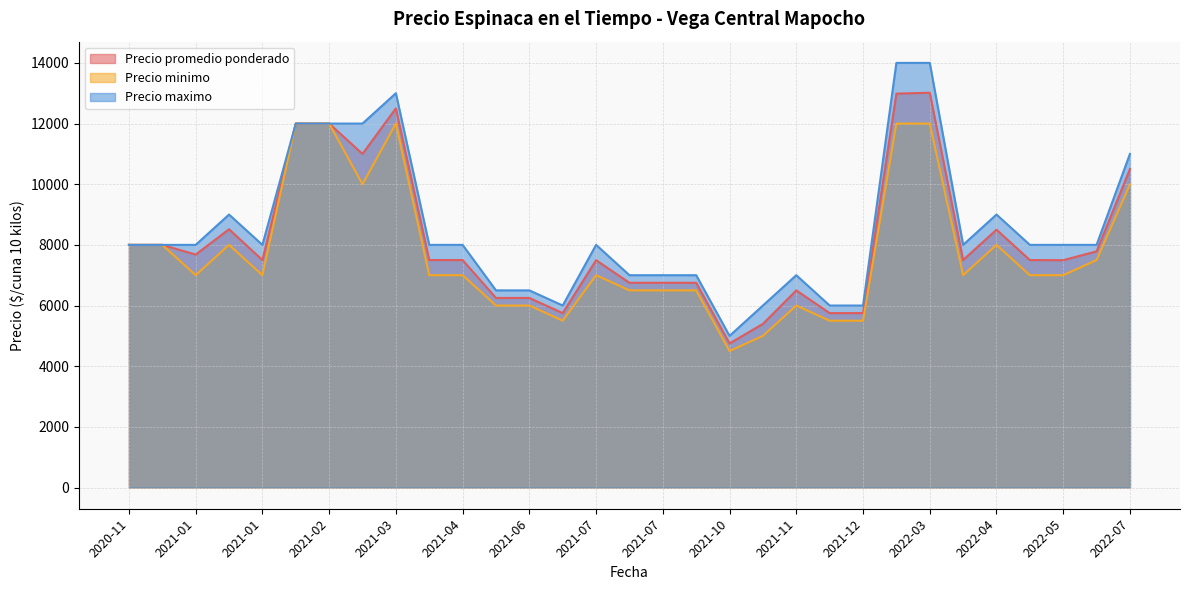

How many lines are shown in the chart?

3